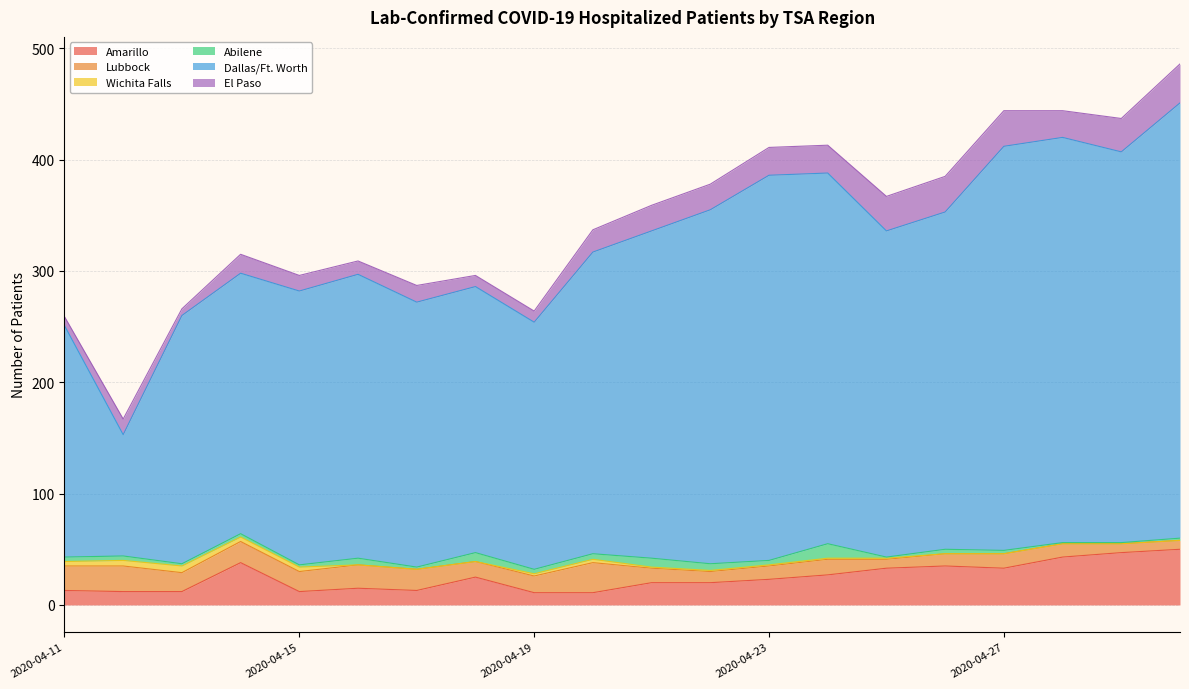

Between 2020-04-20 and 2020-04-30, which series saw the biggest shift?

Dallas/Ft. Worth